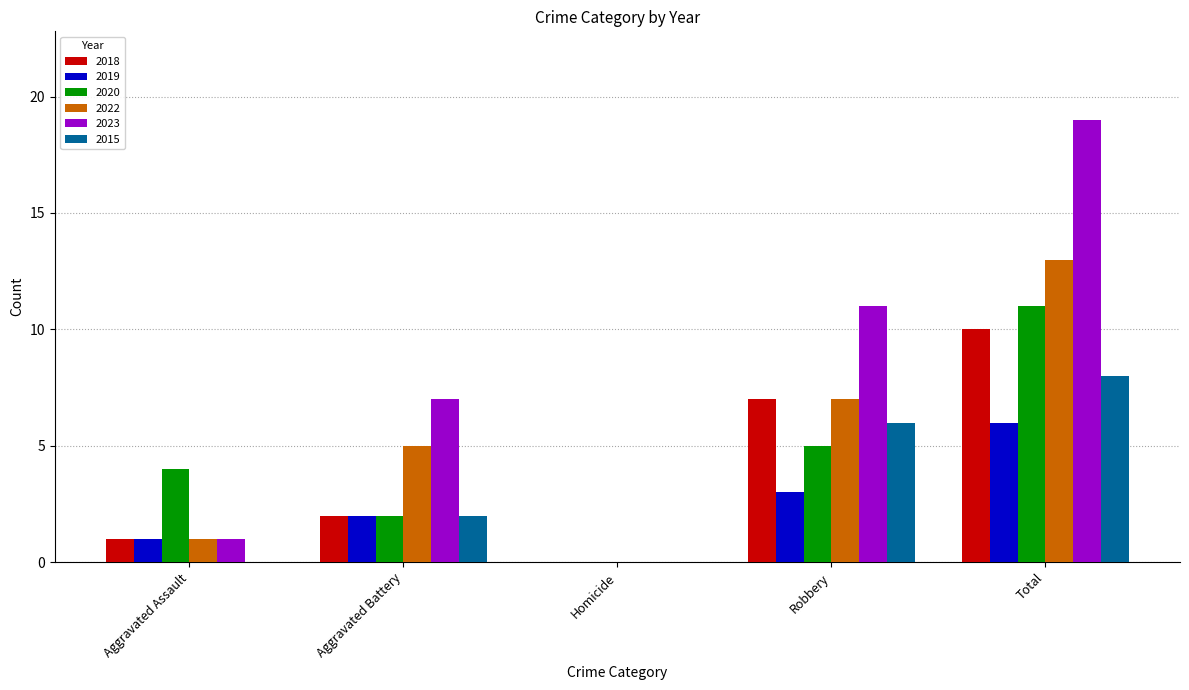

At which category is the sum across all series the highest?

Total